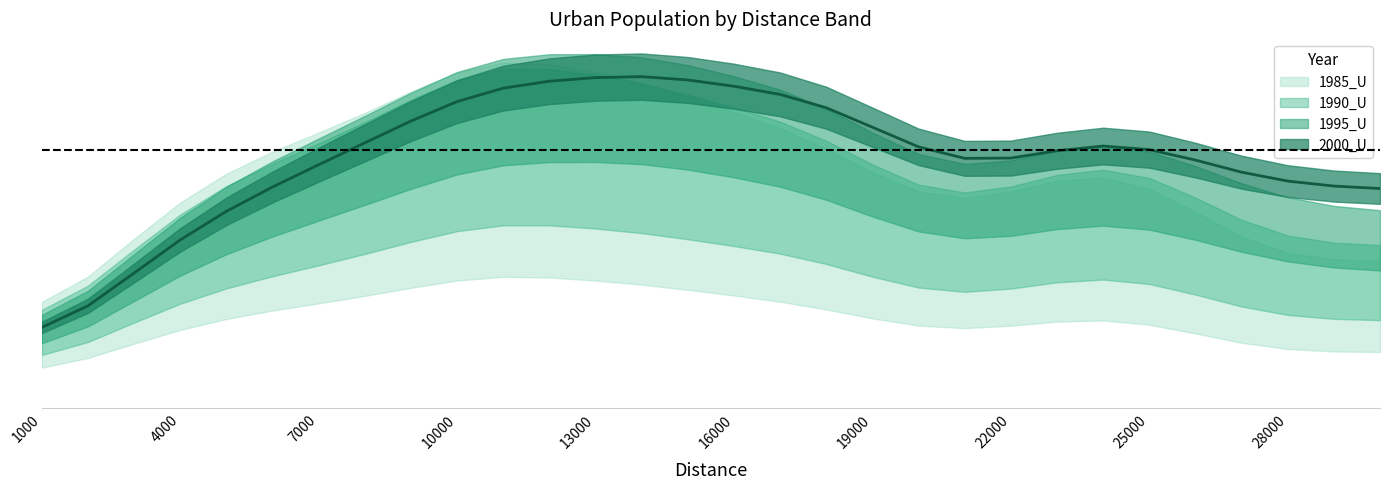

Reading right to left, list all the values displayed in this chart.

1985_U: 6519344	7652874	6059644	6484702	9947803	11014100	11423743	12125030	9000729	8907940	9071315	10532691	12929644	13545058	13494743	13856902	16696996	14750165	15955616	17485986	16821220	13871698	13707894	12891866	11834125	11432989	10302016	8077592	6211727	2493019
1990_U: 8018211	9311221	7786947	8444016	11799125	12694112	13307265	13609339	10154026	10255873	10458634	12054719	15273570	15290299	15336156	15445443	18833586	16137111	17586156	19211862	18090183	15331675	14778247	13776970	12536837	12065085	10768625	8471107	6379684	2543639
1995_U: 10542466	12379545	11039472	12083800	14627319	14931916	16140321	16069545	12817868	12803781	13578222	14922616	18895942	18690419	18457002	19110504	22408262	19049517	20055148	21566549	20080688	17464934	16734078	15472801	14066002	13163040	11532966	9094579	6615996	2564568
2000_U: 14048998	16096751	14274941	15062850	17467352	17672664	18757086	18818646	15008502	15578559	17139078	18246108	22159471	21880399	20759621	21926478	24780582	20940988	21955046	23105460	21347985	18979389	18008070	16410237	14918992	13690364	11990078	9418315	6723324	2580613